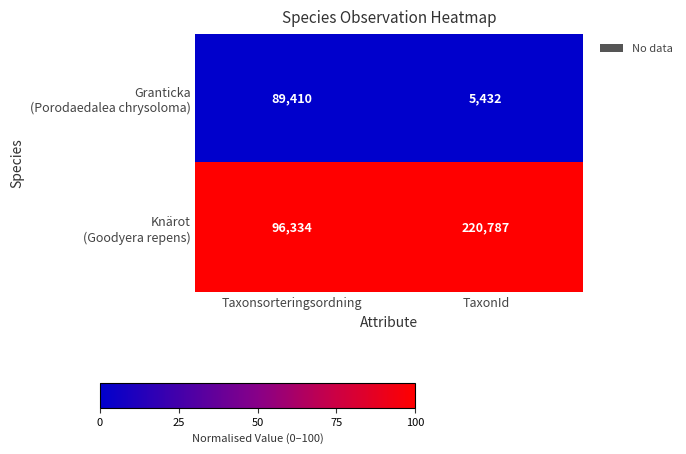

What is the total value across all series at Taxonsorteringsordning?

185744